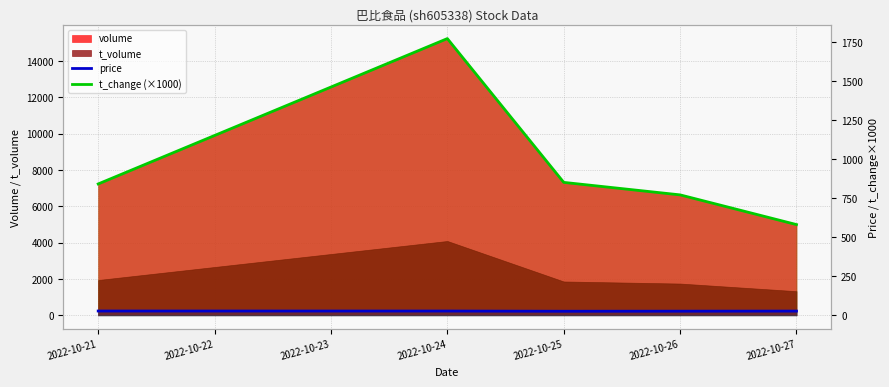

Is the value of price at 2022-10-25 greater than the value of t_change (×1000) at 2022-10-27?

No